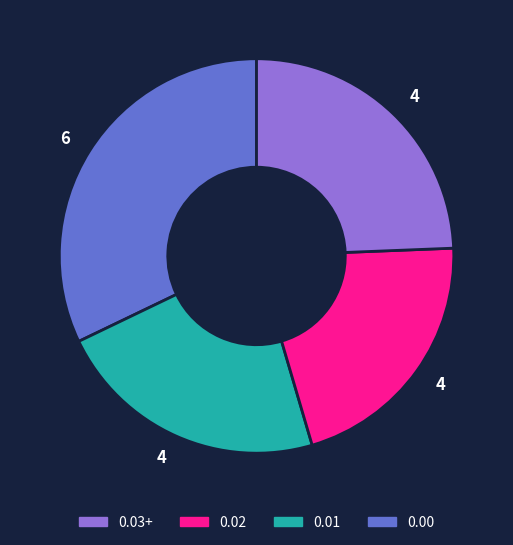

Is there any slice that represents more than half of the pie?

No